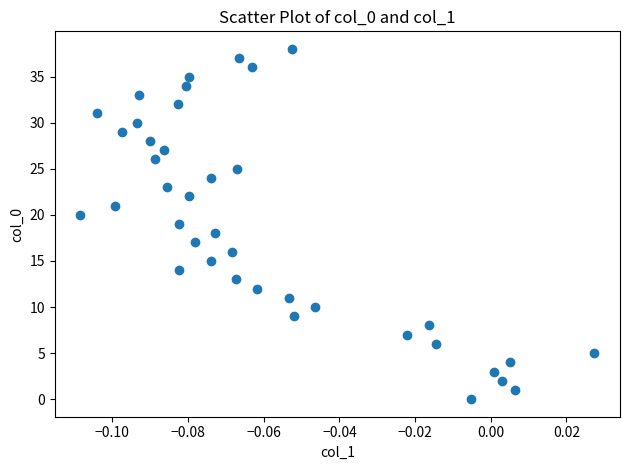

What is the range of Y values (max minus min)?

38